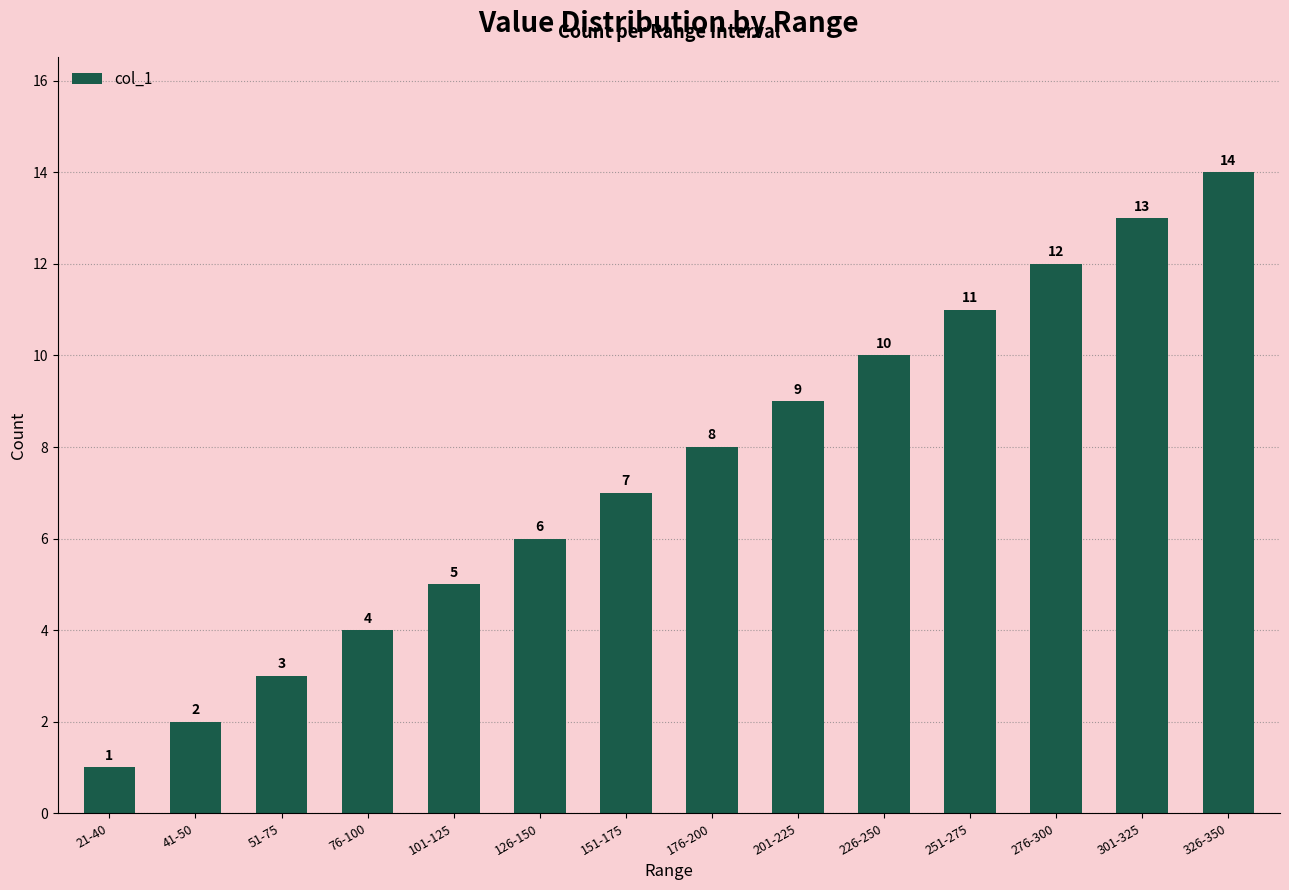

Where is the data nearest to the value 7?

151-175